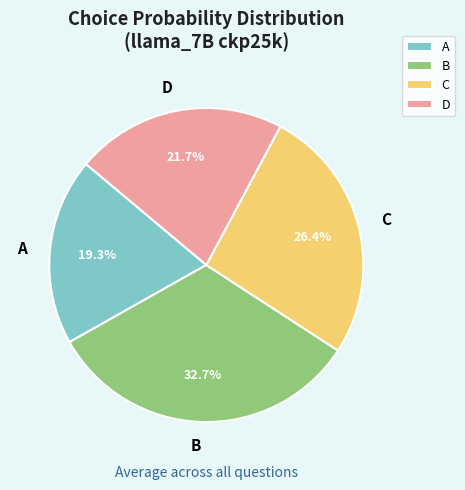

Between D and C, which is larger?

C